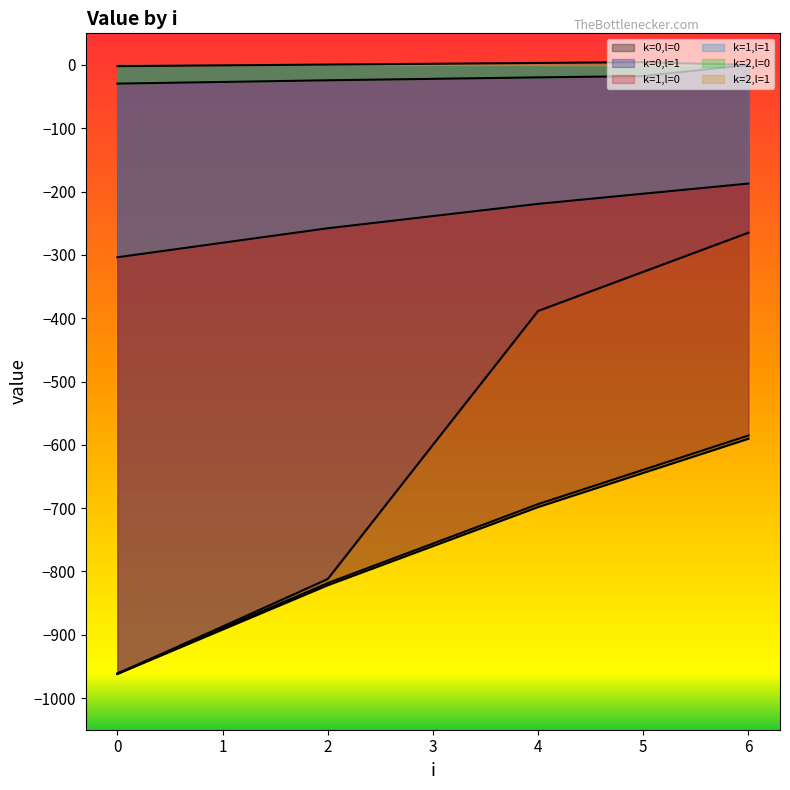

Which series has the largest total across all categories?

k=2,l=1